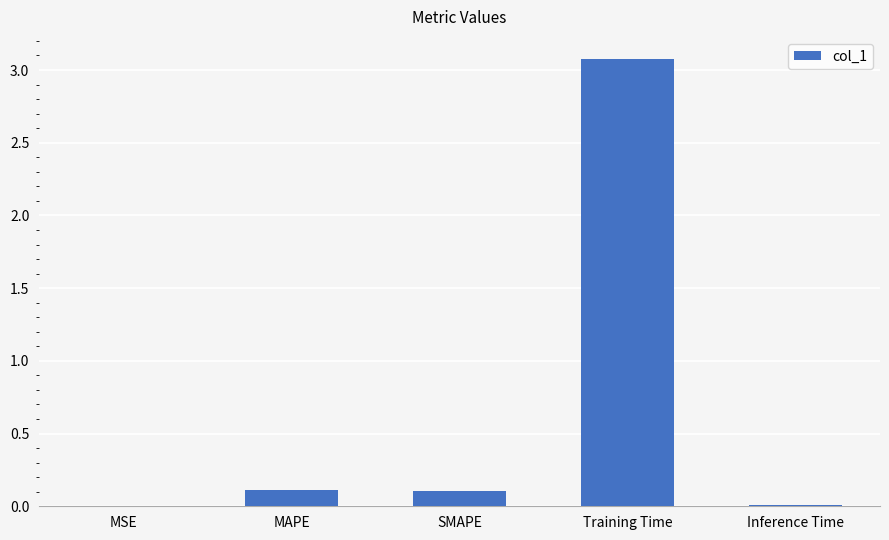

Are the bars horizontal?

No